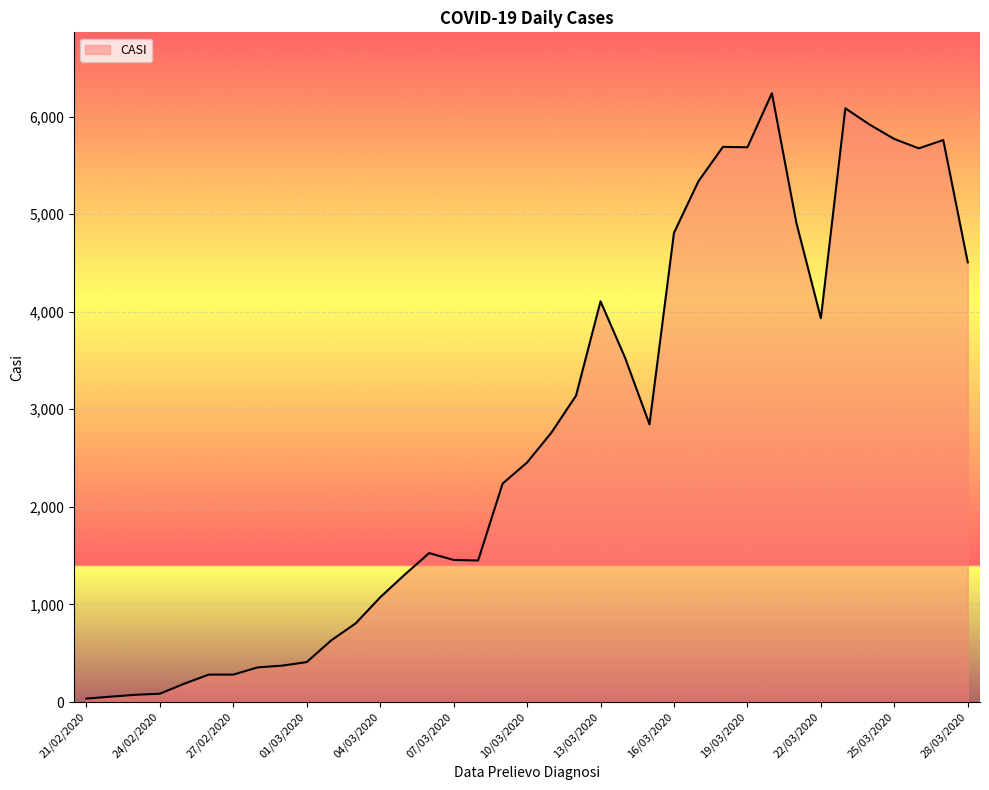

What is the difference between the maximum and minimum values?

6204